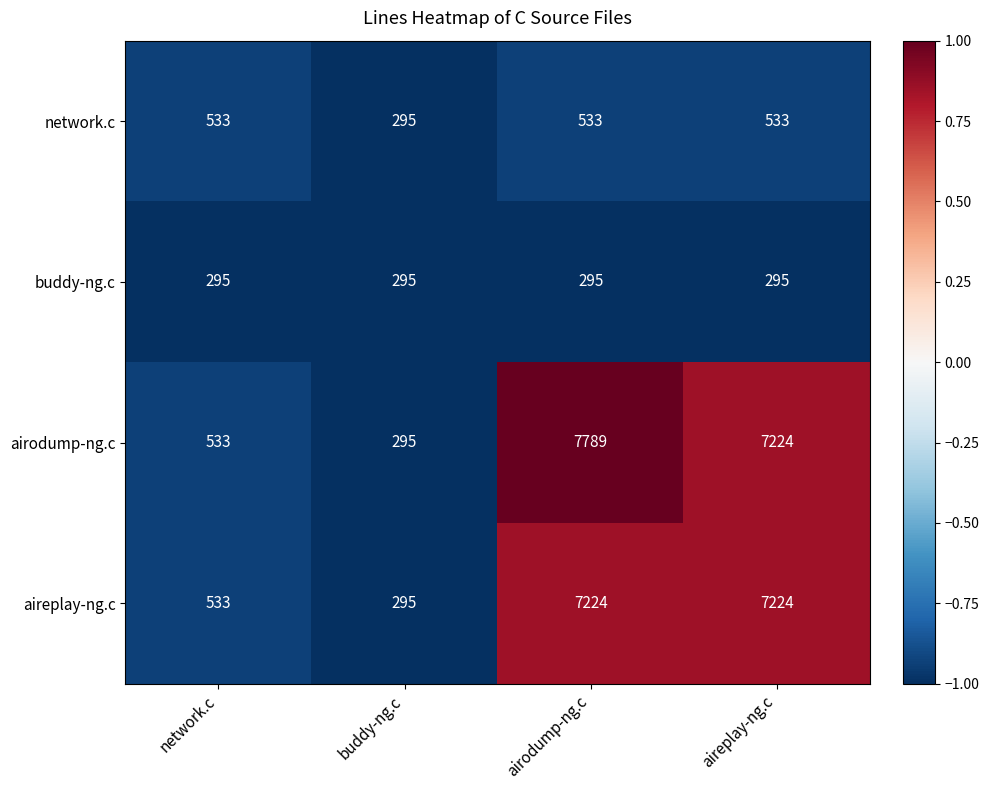

Which series changed the most between buddy-ng.c and airodump-ng.c?

airodump-ng.c